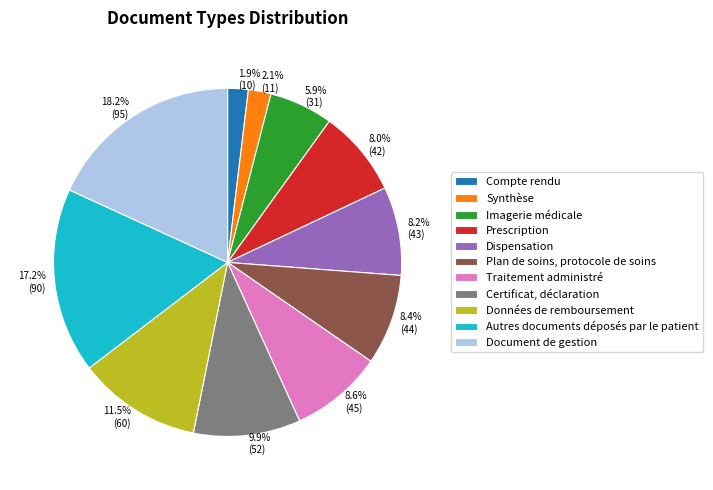

To the nearest percent, what percentage of the pie is Dispensation?

8%